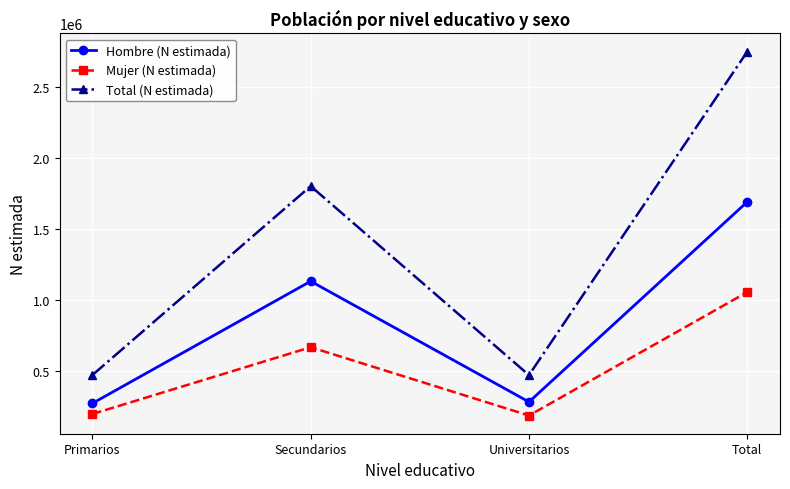

What is the sum of the Total (N estimada) values at Primarios and Secundarios?

2277362